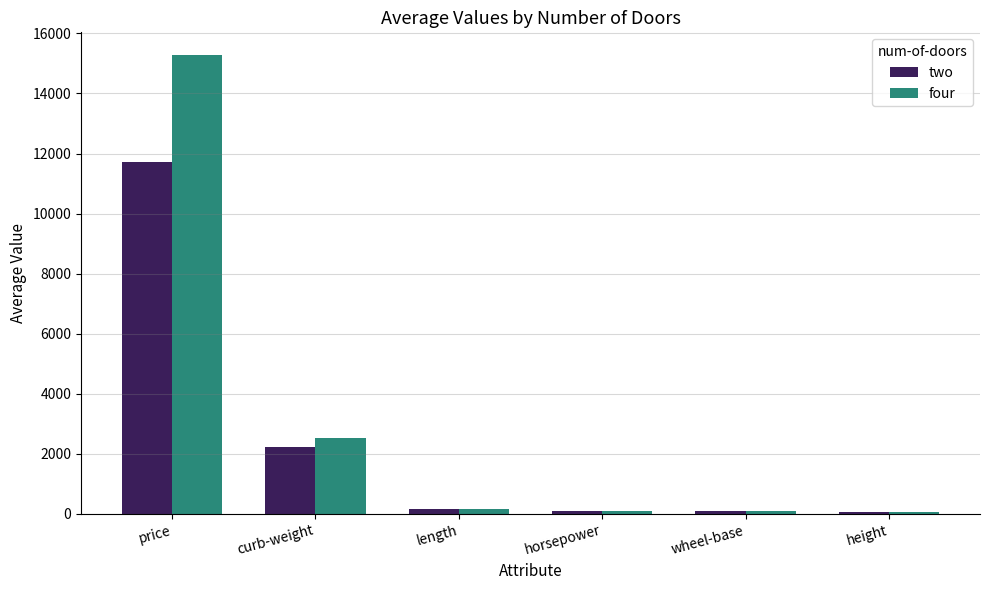

What is the smallest value displayed?

52.0